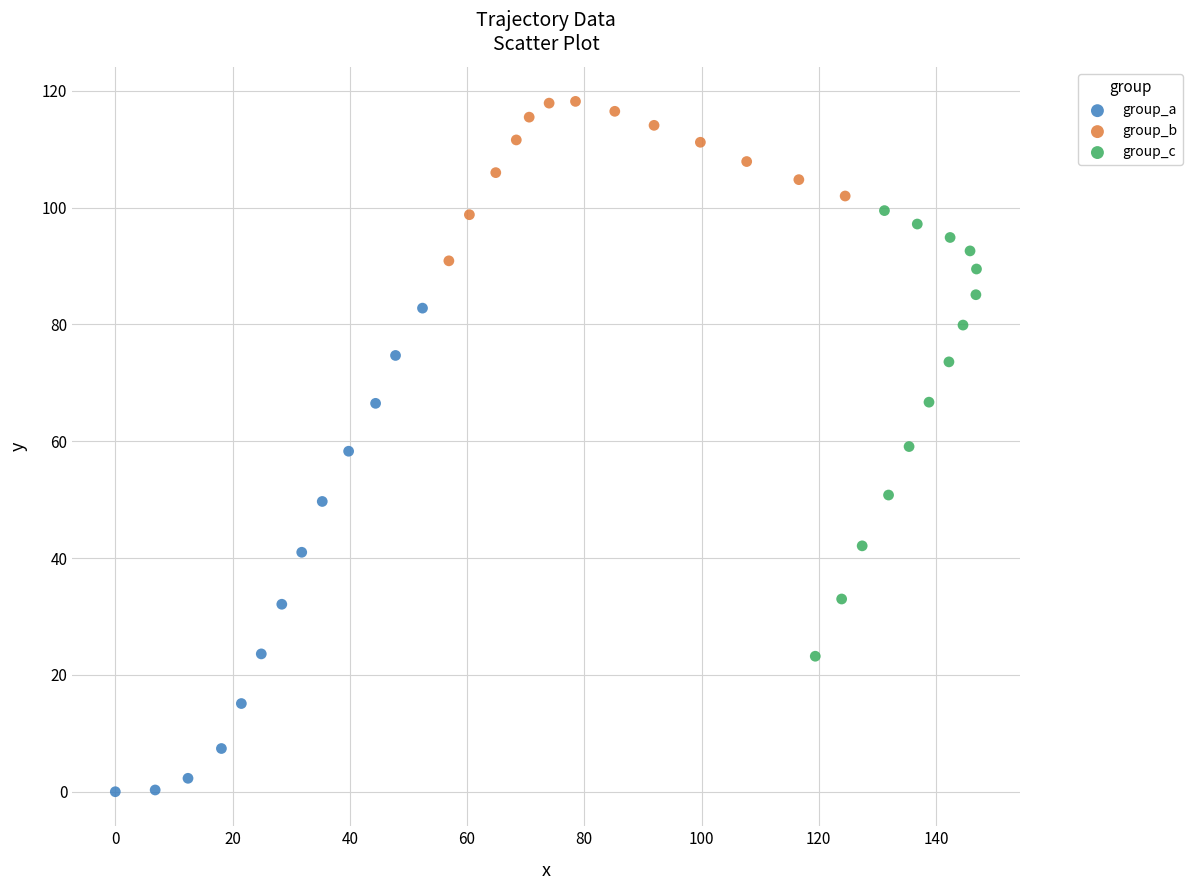

What are all the series names shown in the legend?

group_a, group_b, group_c